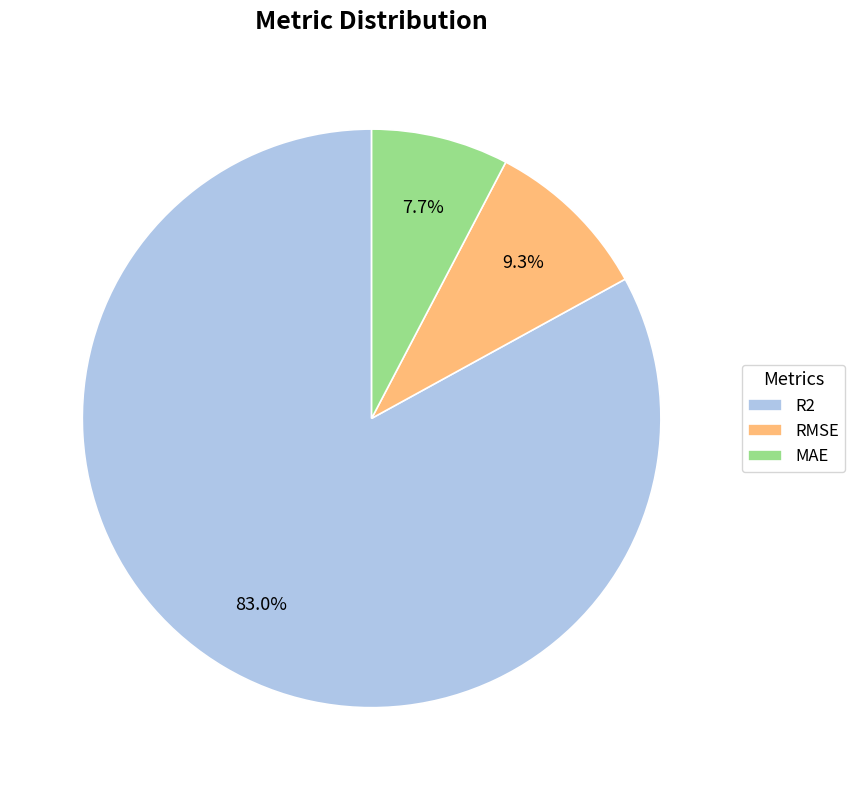

Combined, do RMSE and R2 account for over 50%?

Yes